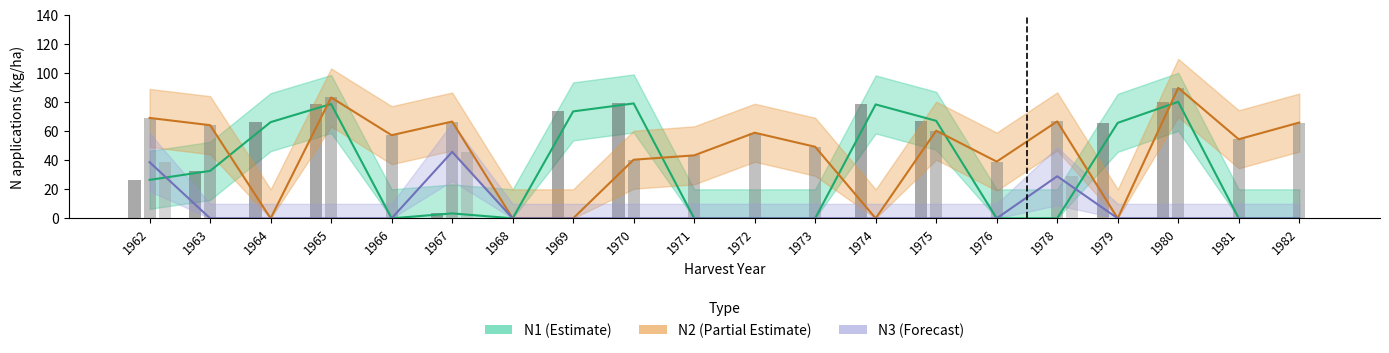

Which series has the largest range (max minus min)?

N2